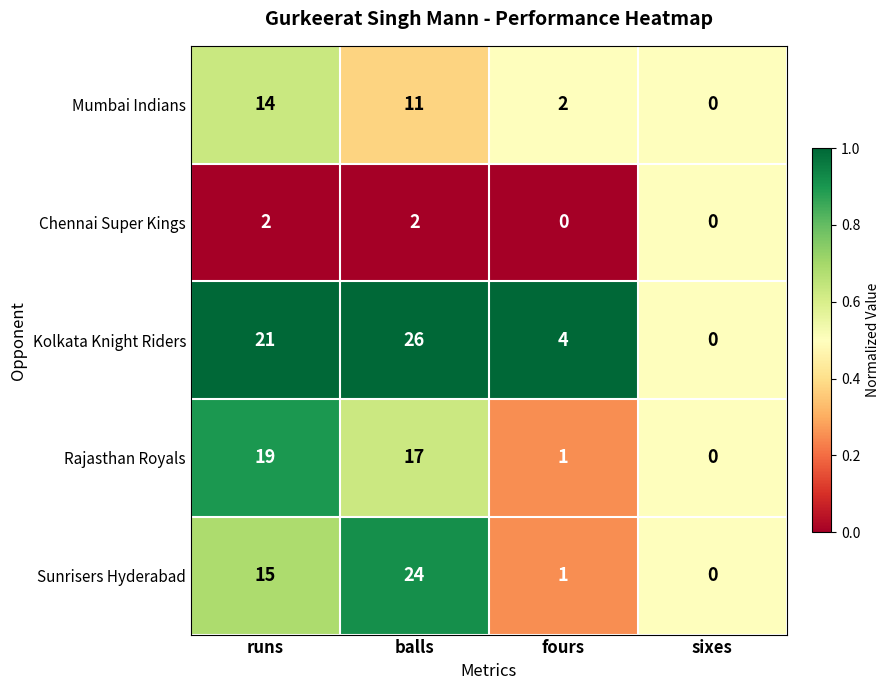

True or false: Chennai Super Kings has a value of 1 at sixes.

False